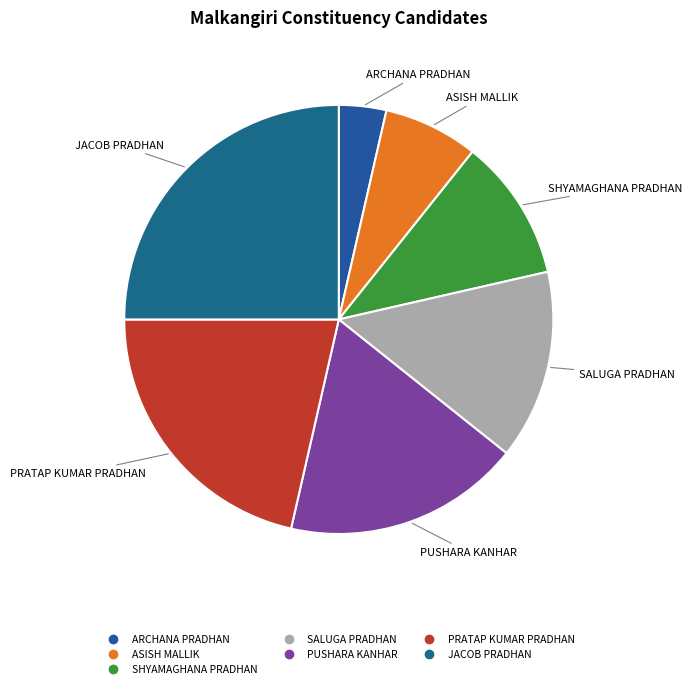

Which slice is the smallest?

ARCHANA PRADHAN